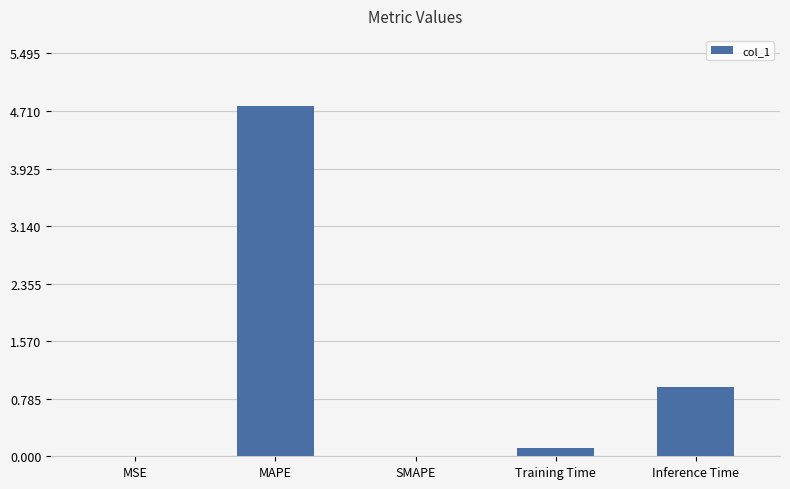

The value at SMAPE is 3.3. True or false?

False